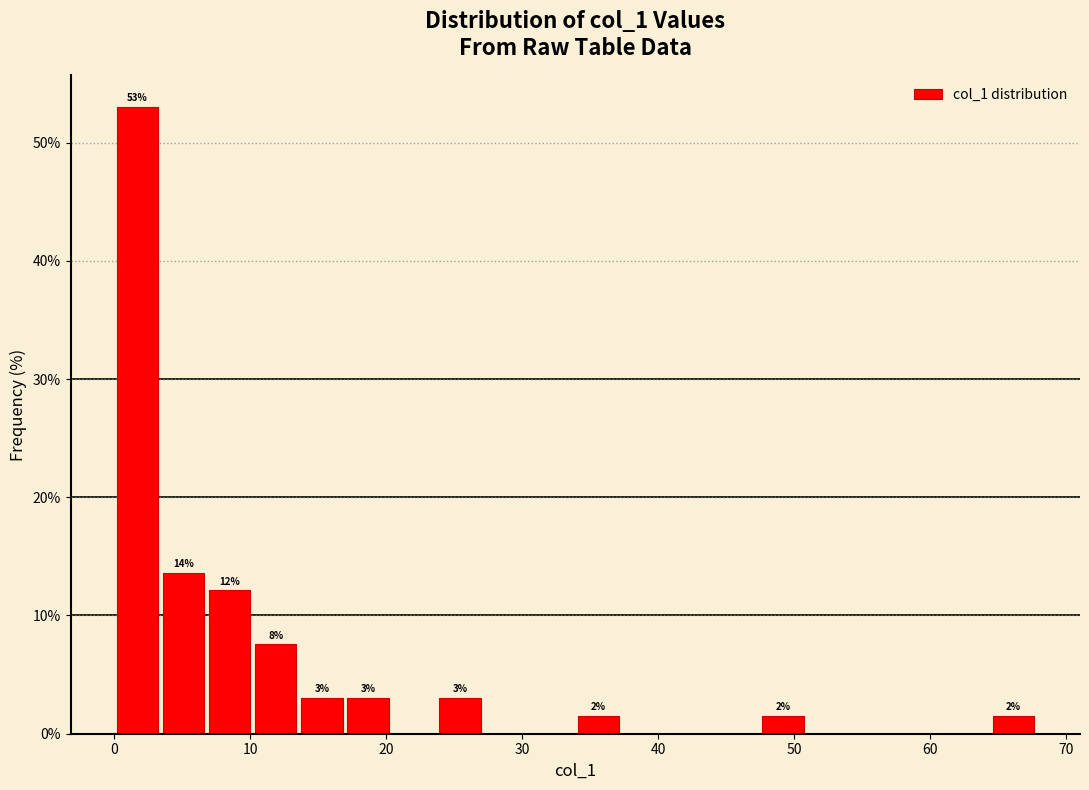

Read against the x-axis, roughly where is the centre of the tallest bar?

2